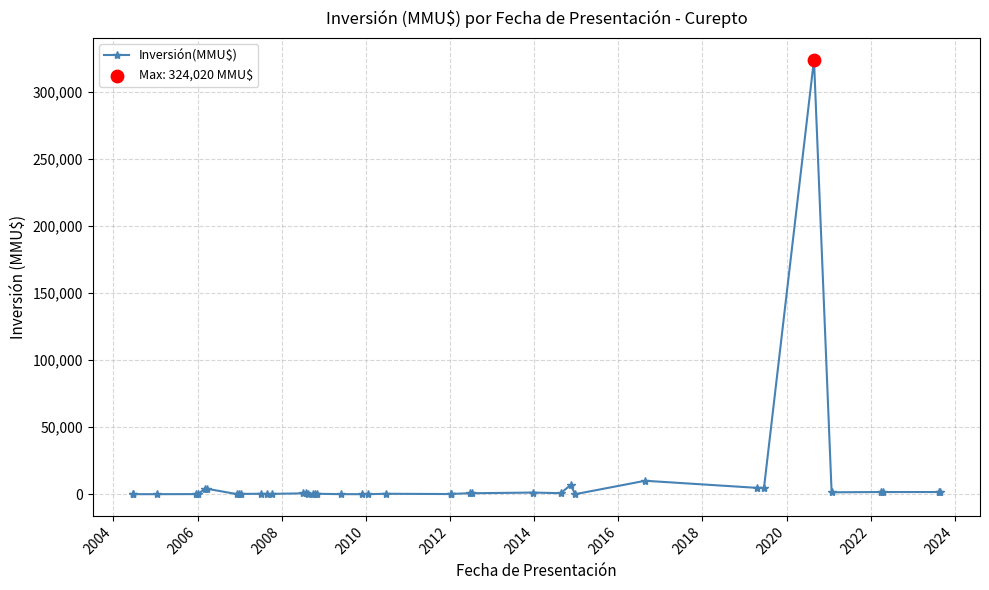

What is the maximum value shown in the chart?

324020